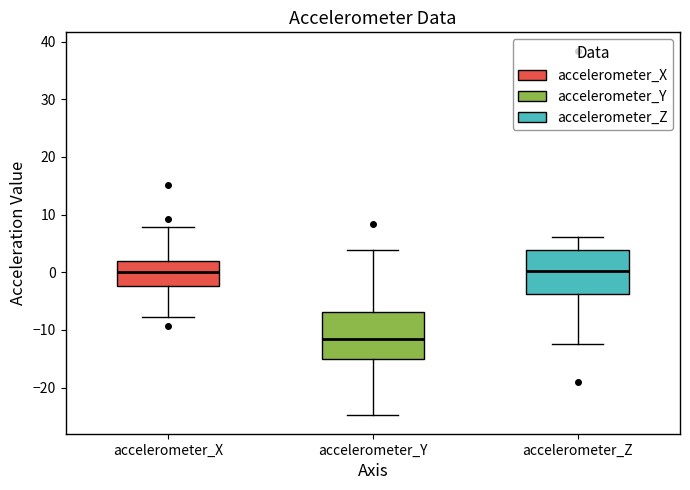

Reading left to right, read every box against the y-axis: the position of its median line, the range the box covers, and the ends of its whiskers. The values are not printed on the chart, so give them approximately, as read against the axis.

accelerometer_X: median 0, box -2 to 2, whiskers -8 to 8
accelerometer_Y: median -12, box -15 to -7, whiskers -25 to 4
accelerometer_Z: median 0, box -4 to 4, whiskers -12 to 6